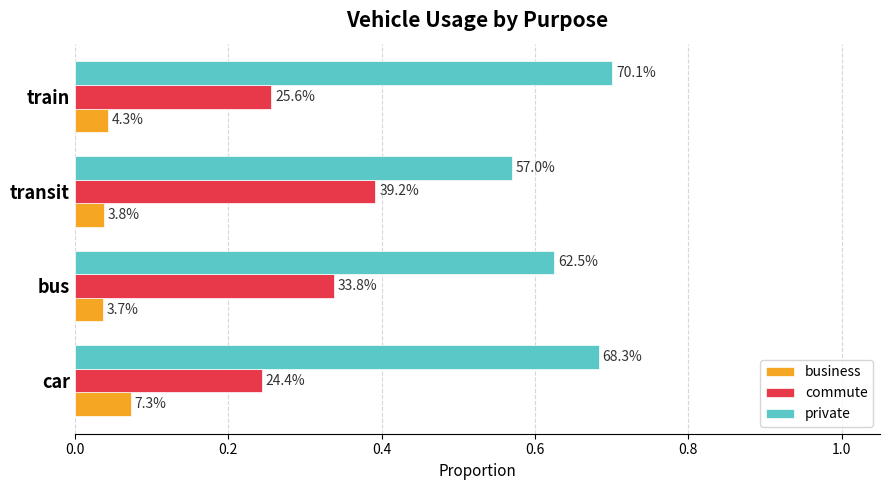

What is the value of the private bar at the 2nd from the left?

0.6